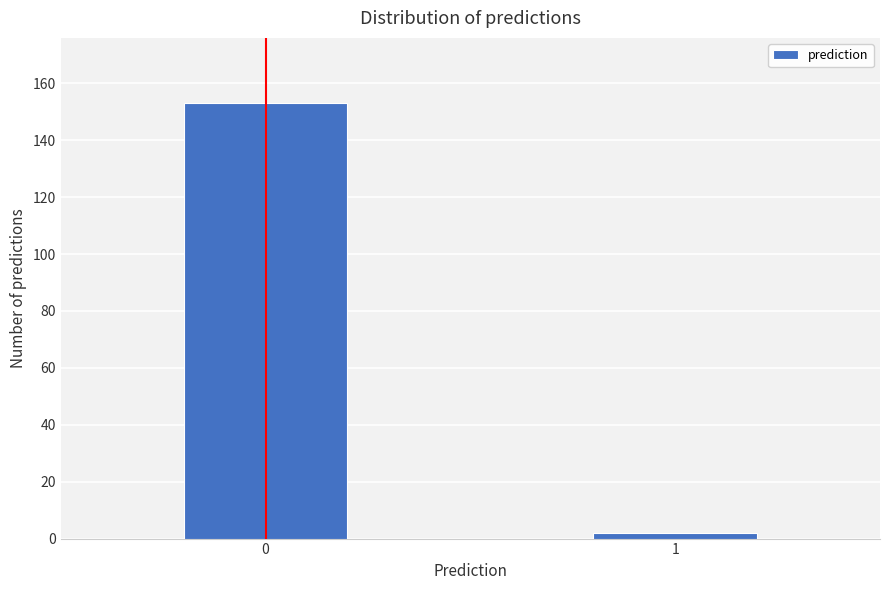

Reading left to right, extract all data points from this chart.

153	2